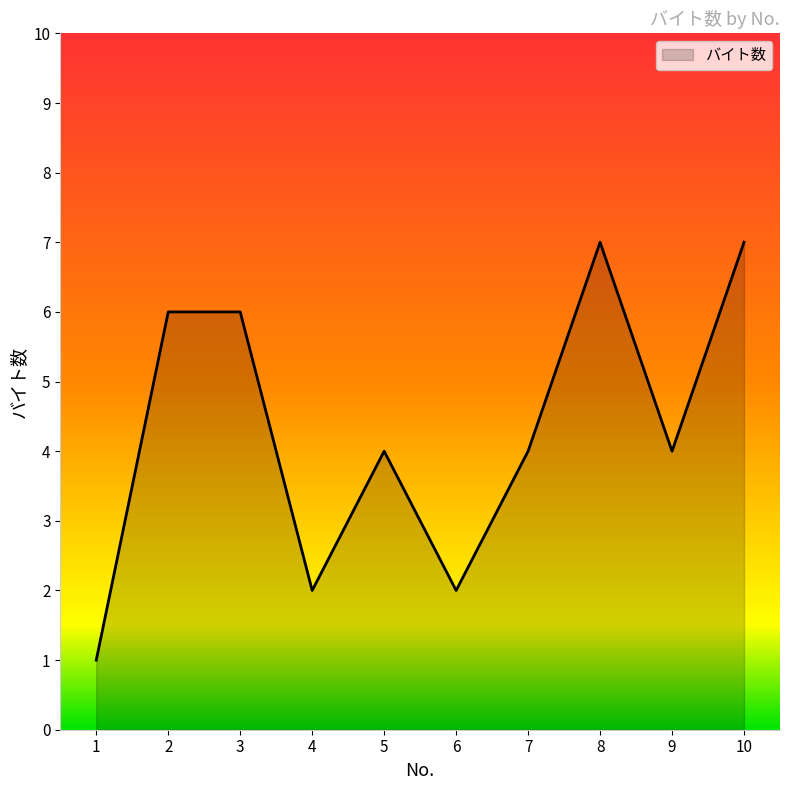

At which category does the data reach its first local valley?

4